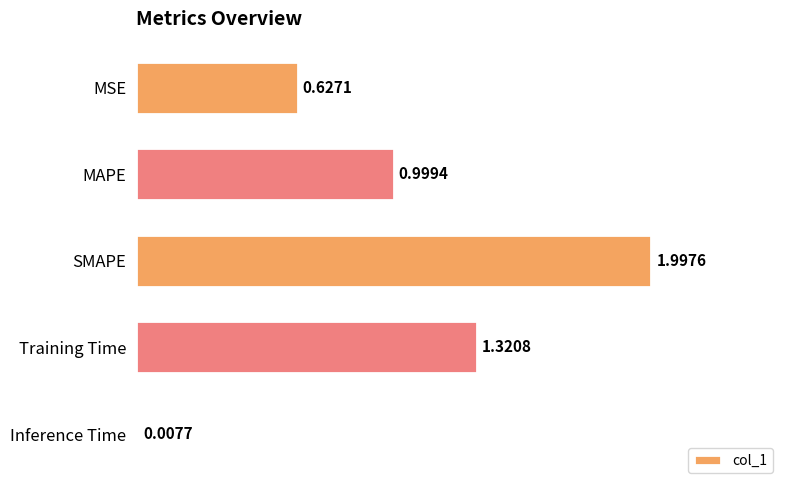

At which label is the value closest to 1?

MAPE